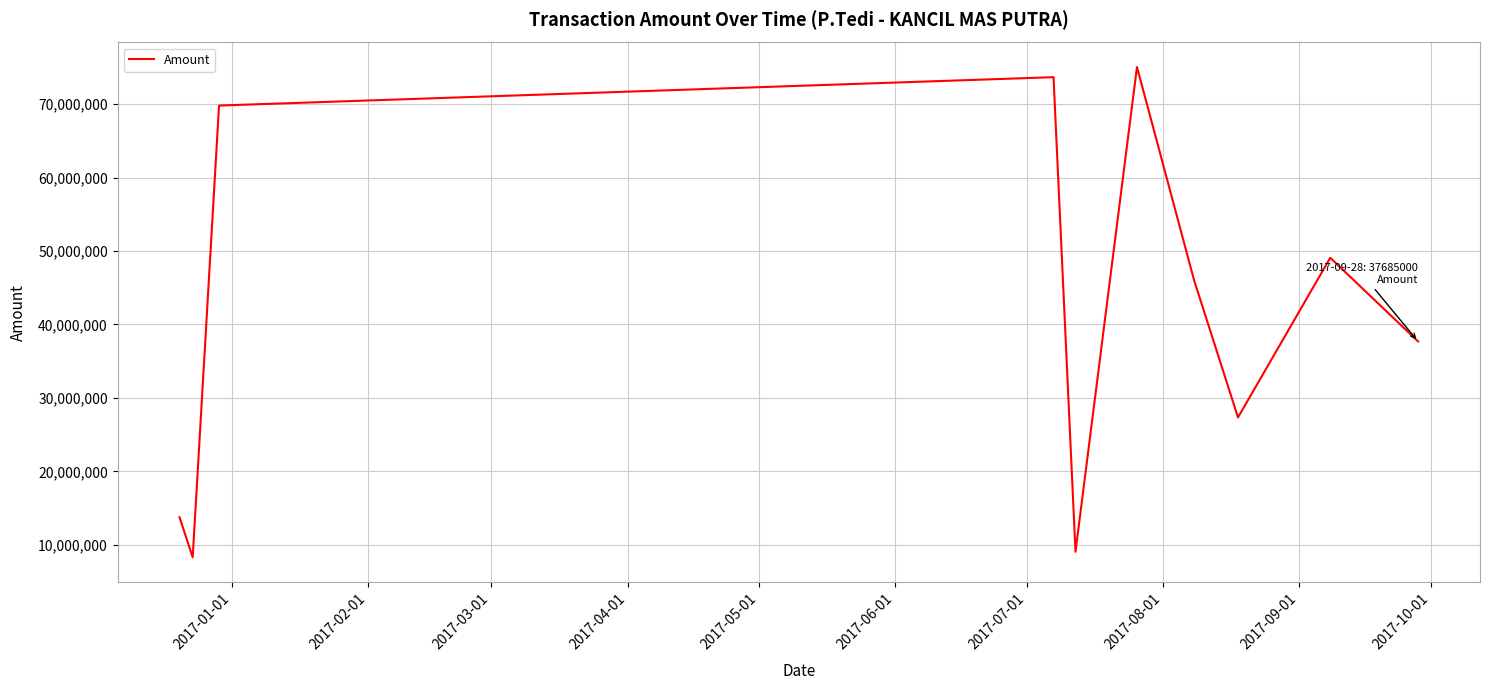

What is the greatest value displayed?

75044000